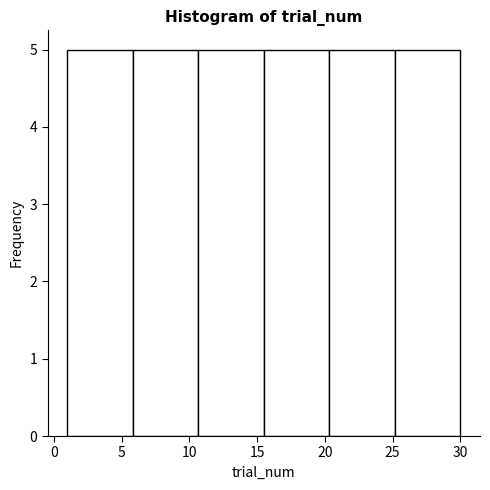

Reading left to right, transcribe this chart: for each bar, give the range it covers on the x-axis and its height. Neither the bar edges nor the heights are printed on the chart, so give them approximately, as read against the axes.

1.0 to 6.0: 5
6.0 to 10.5: 5
10.5 to 15.5: 5
15.5 to 20.5: 5
20.5 to 25.0: 5
25.0 to 30.0: 5